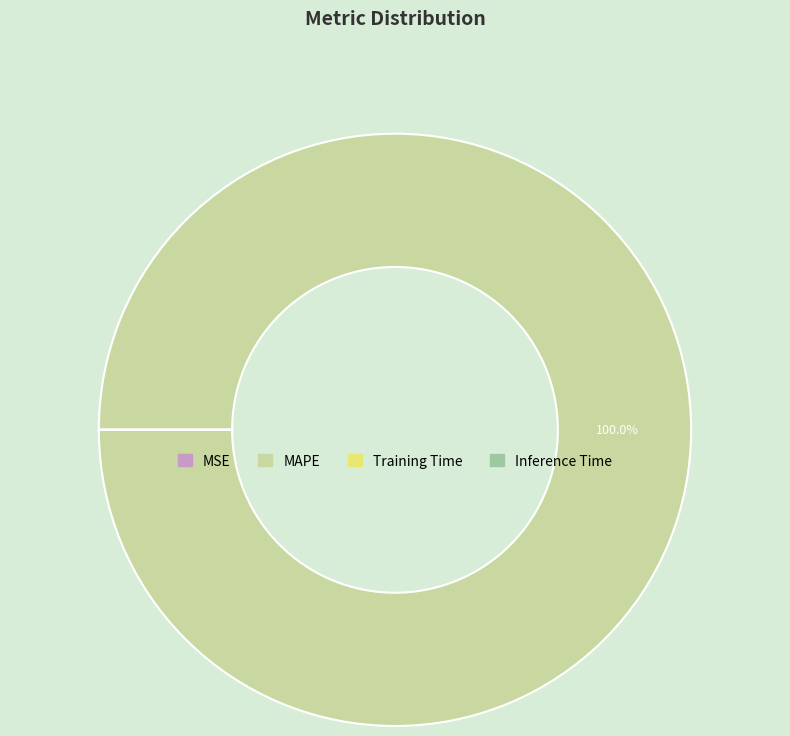

What percentage is the MAPE slice, to the nearest percent?

100%